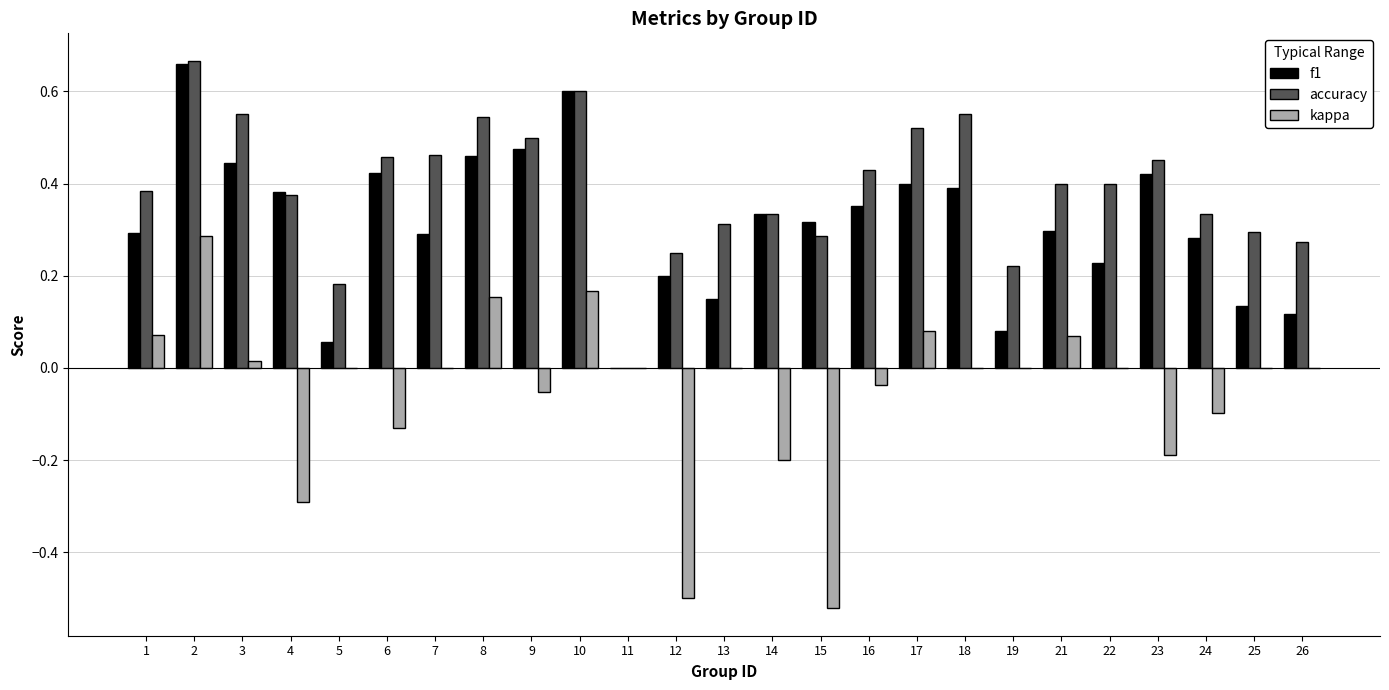

Count the accuracy values in the range 0 to 1.

25